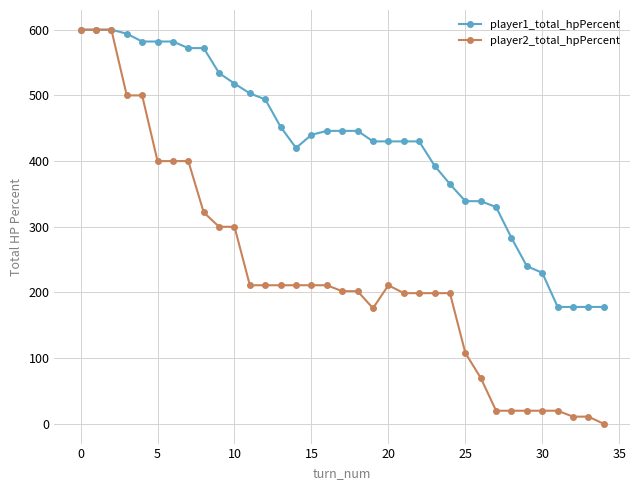

List the series in order of their overall mean, highest first.

player1_total_hpPercent, player2_total_hpPercent